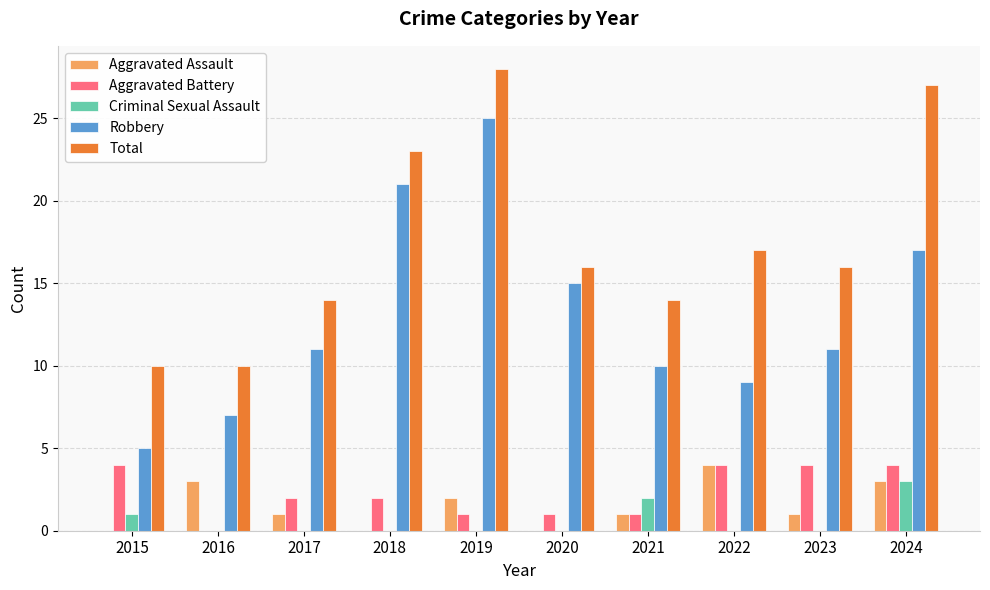

Reading left to right, transcribe all the data shown in this chart.

Aggravated Assault: 0	3	1	0	2	0	1	4	1	3
Aggravated Battery: 4	0	2	2	1	1	1	4	4	4
Criminal Sexual Assault: 1	0	0	0	0	0	2	0	0	3
Robbery: 5	7	11	21	25	15	10	9	11	17
Total: 10	10	14	23	28	16	14	17	16	27